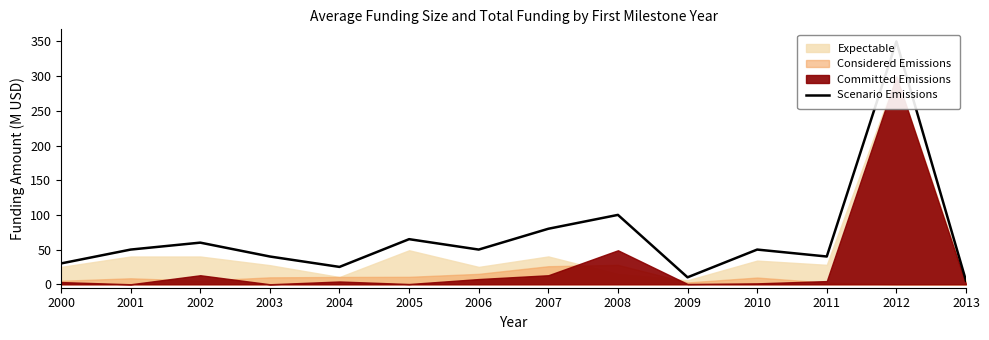

What is the change in value from 2004 to 2006?

+25